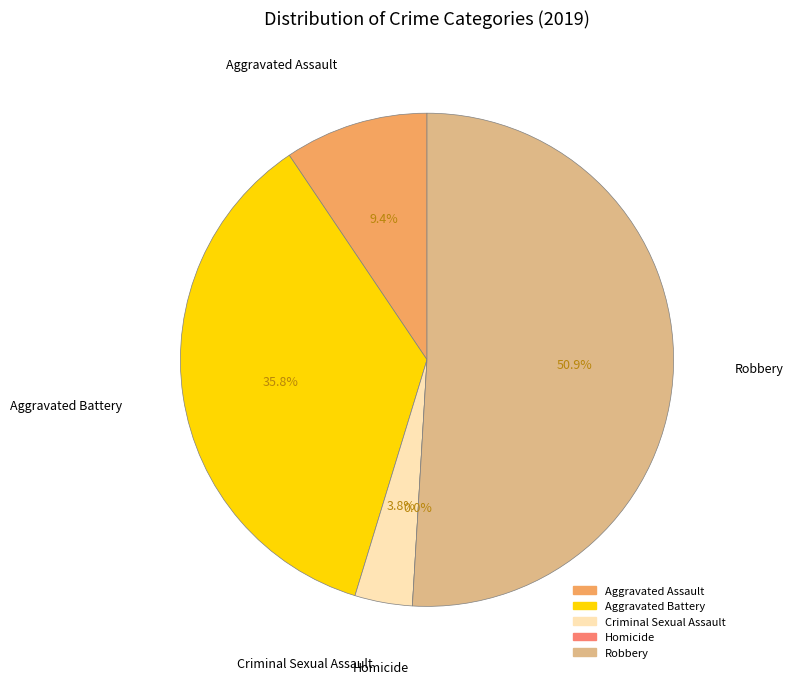

Count the number of slices in the pie.

5